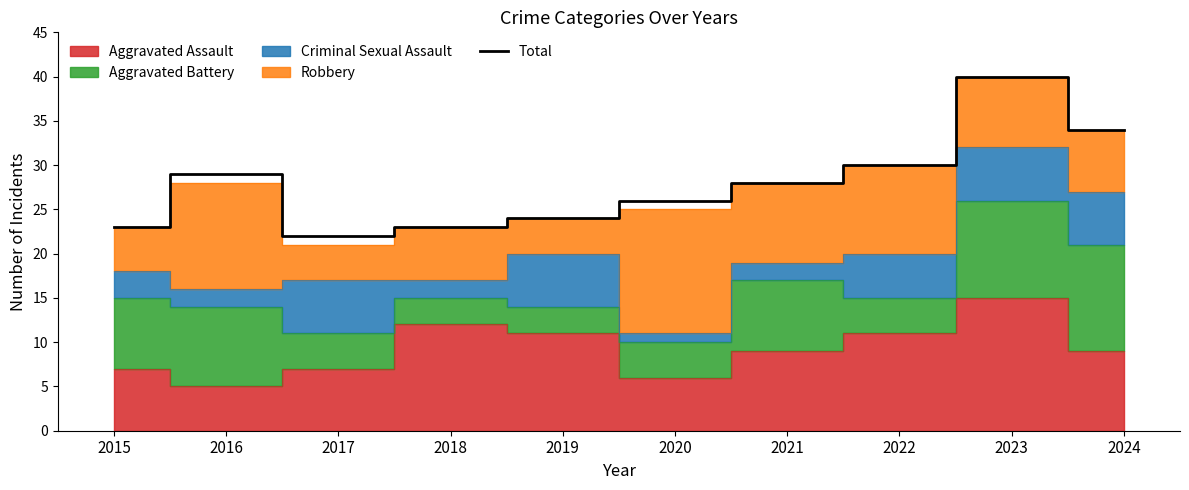

Which has a higher value, 2015 or 2021?

2021